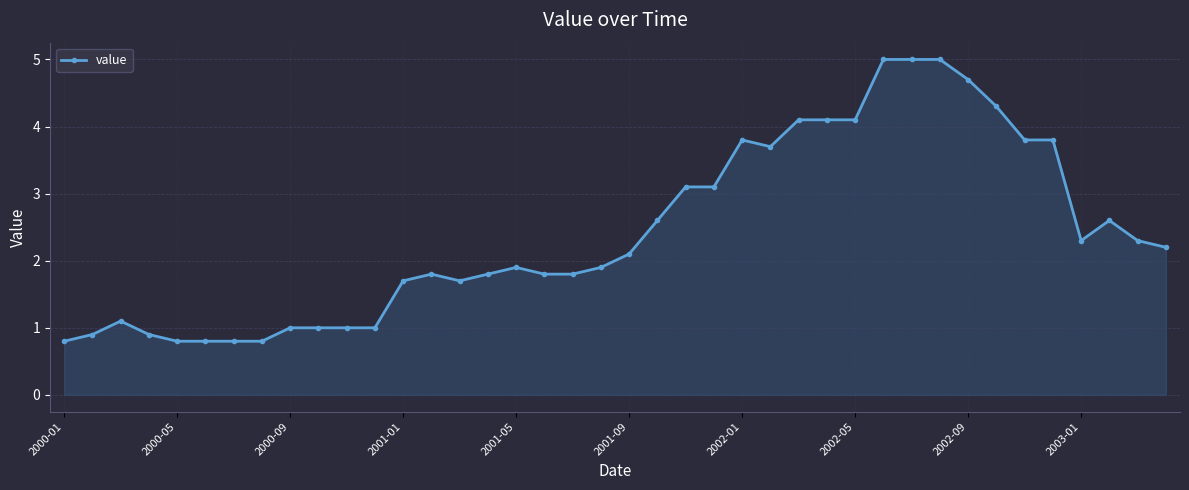

True or false: there are more than 2 points higher than both neighbors.

True